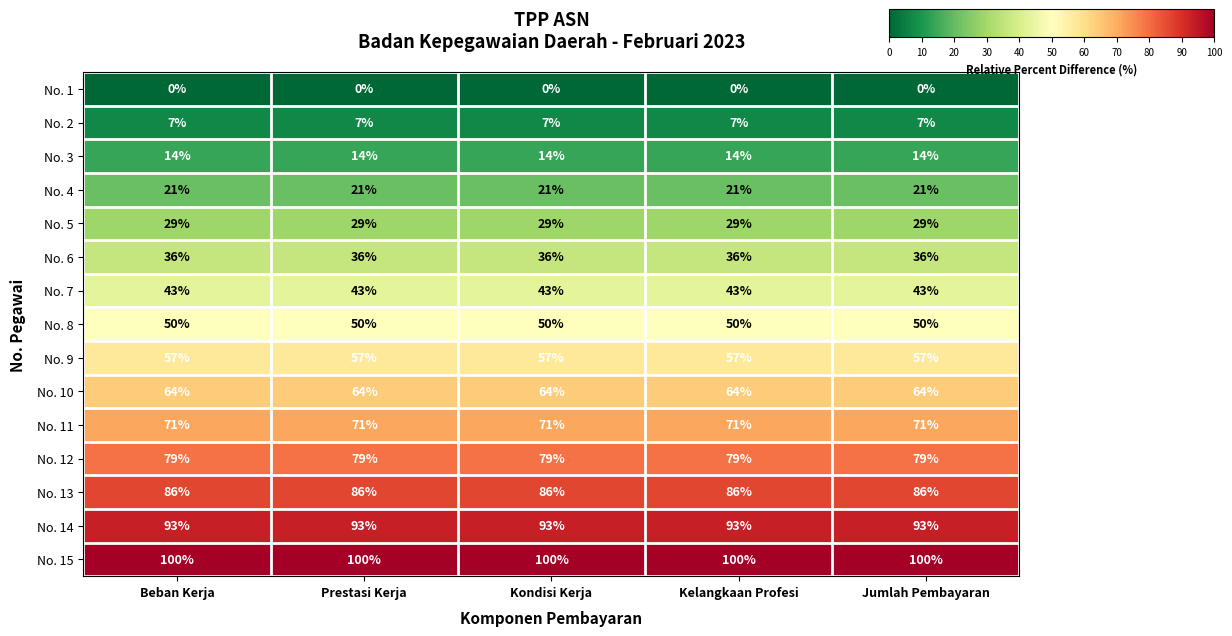

What value does the No. 2 series have at Jumlah Pembayaran?

7